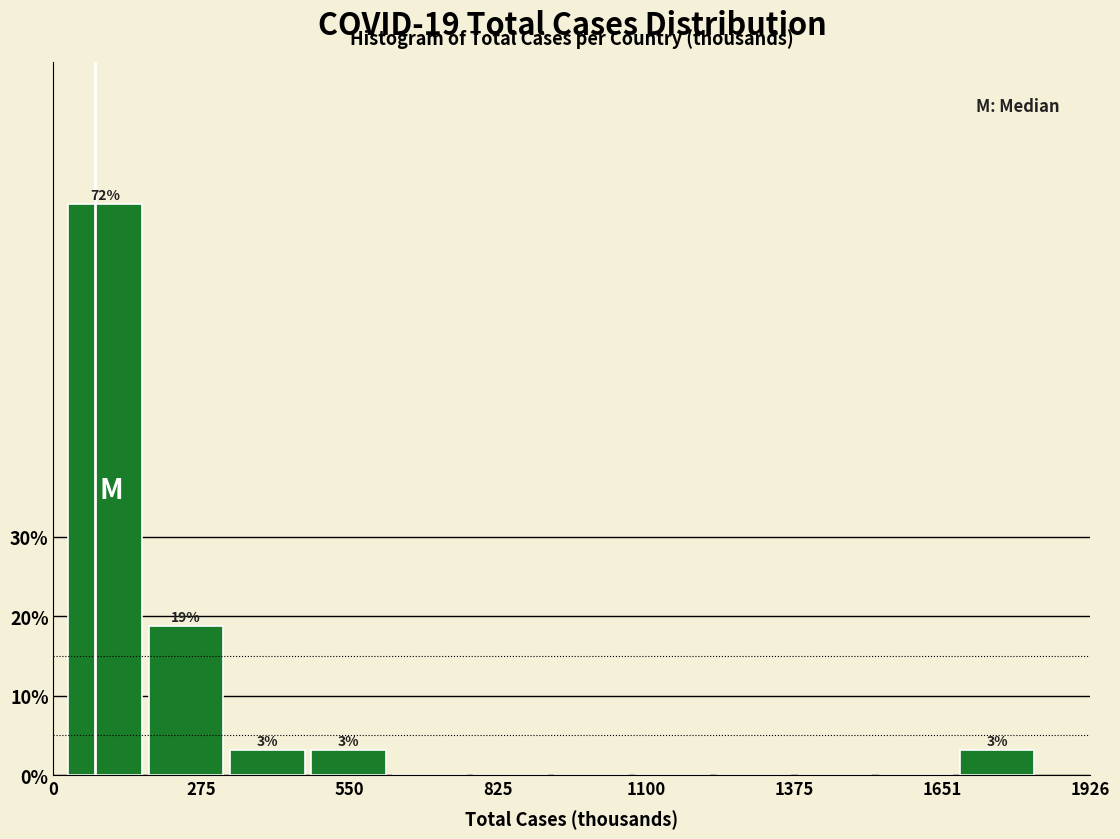

Read against the x-axis, roughly where is the centre of the tallest bar?

100